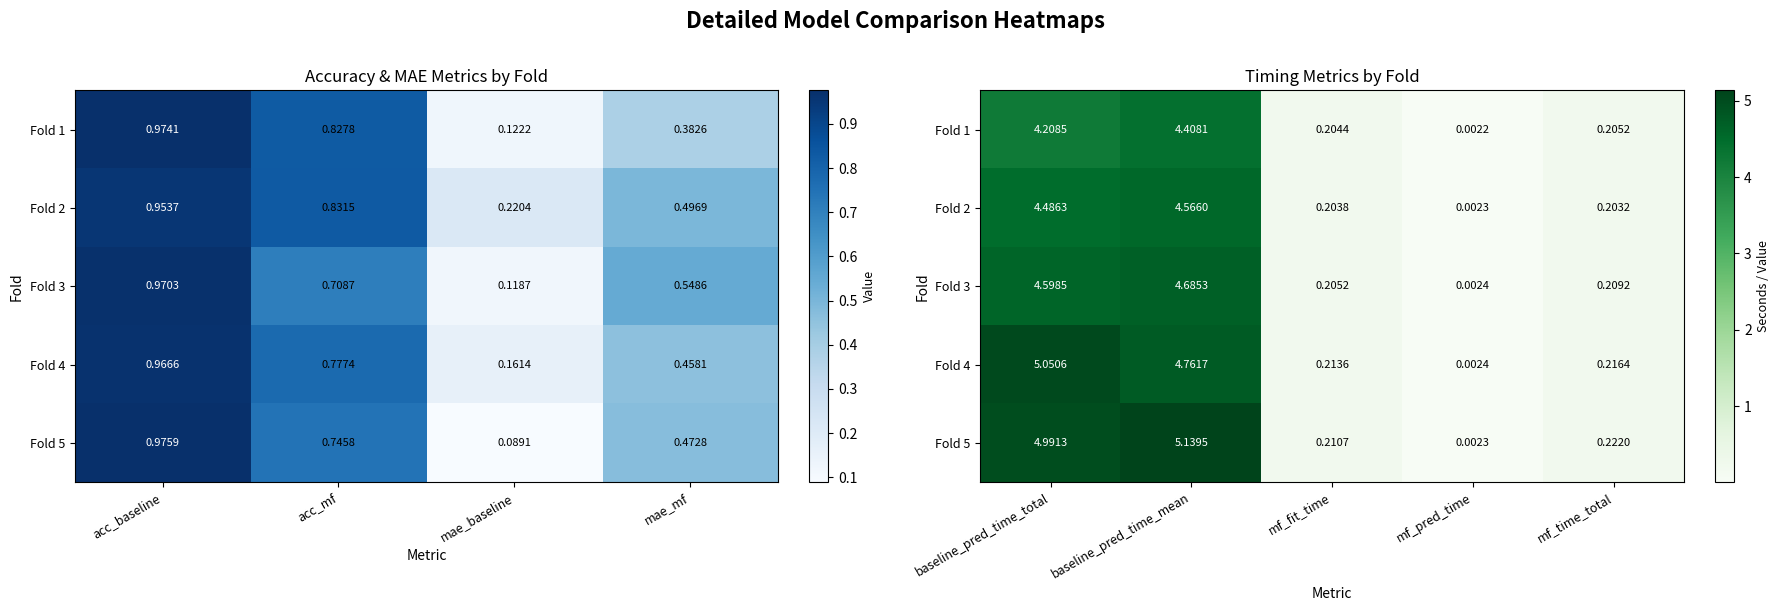

List the series in order of their overall mean, highest first.

Fold 5, Fold 4, Fold 3, Fold 2, Fold 1